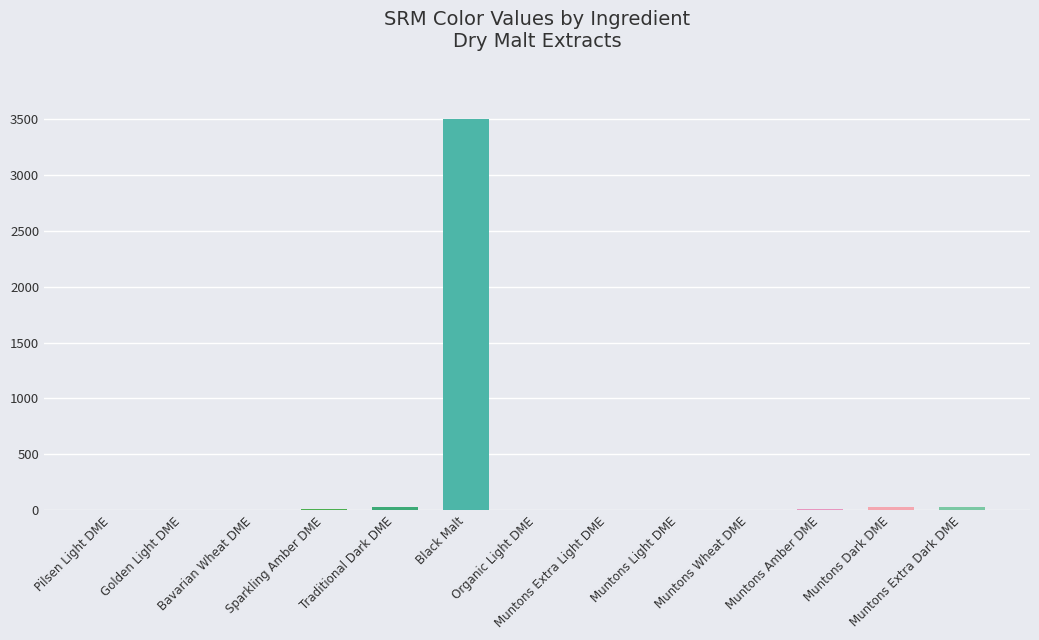

The chart shows a value of 4.0 at Organic Light DME. True or false?

True